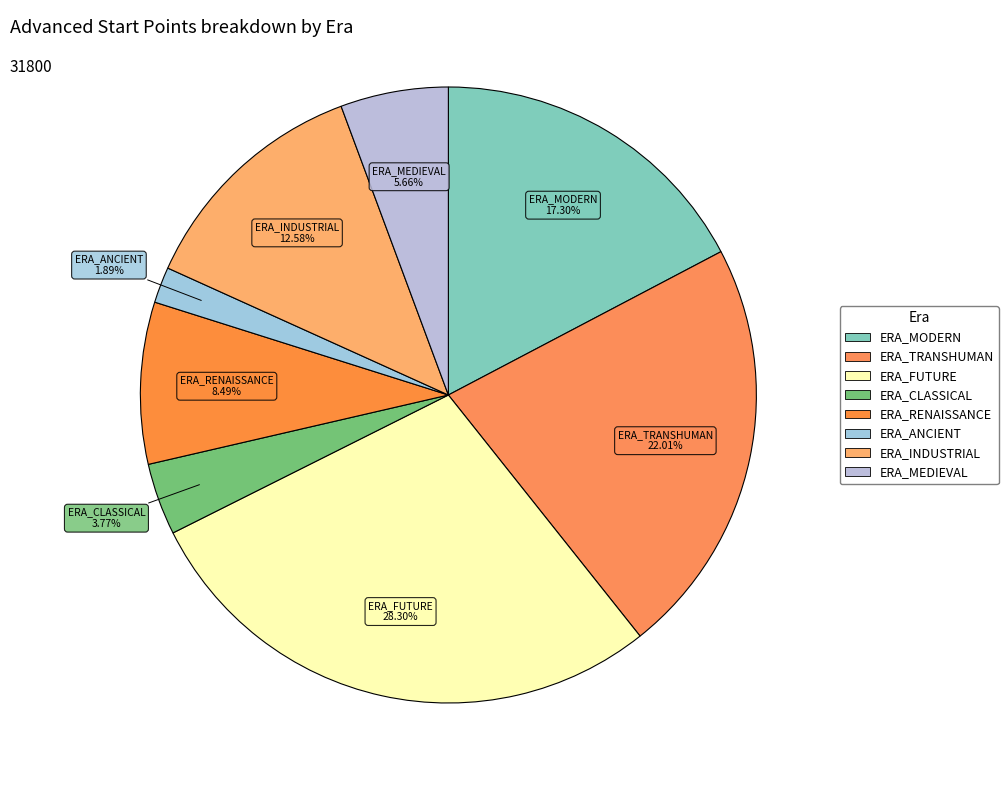

Between ERA_INDUSTRIAL and ERA_TRANSHUMAN, which is larger?

ERA_TRANSHUMAN